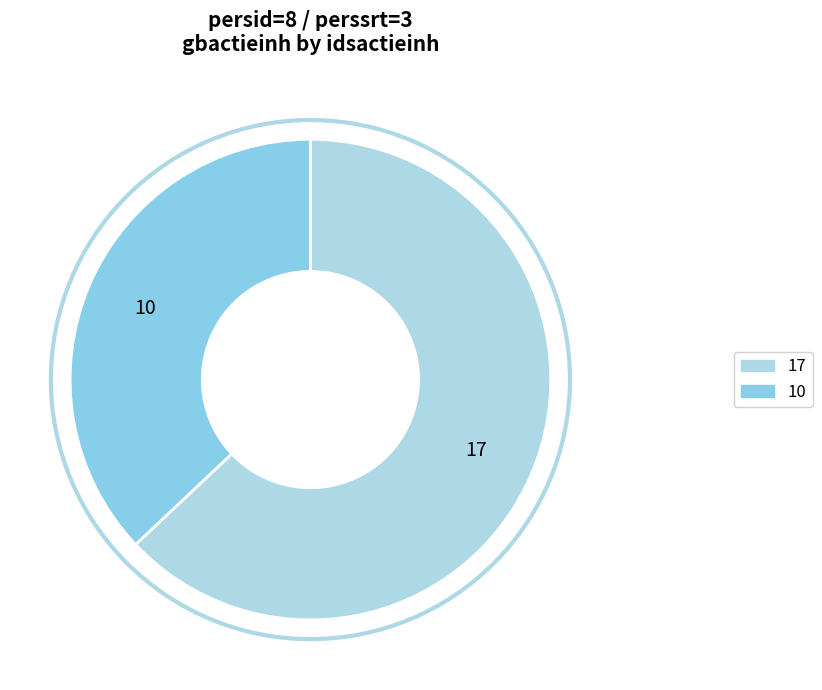

Which category has the smallest portion of the pie?

10